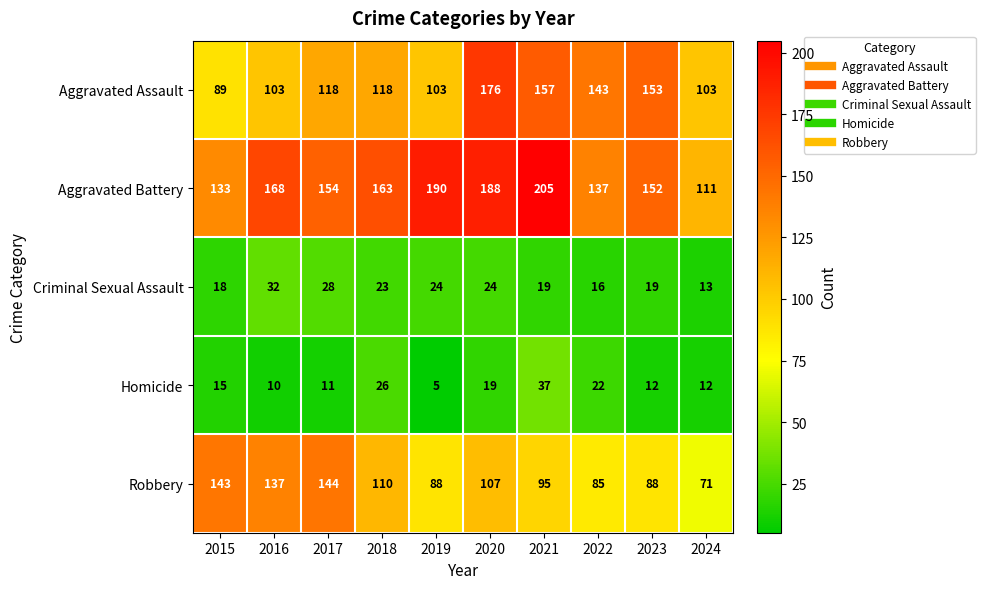

How many categories are shown in the chart?

10